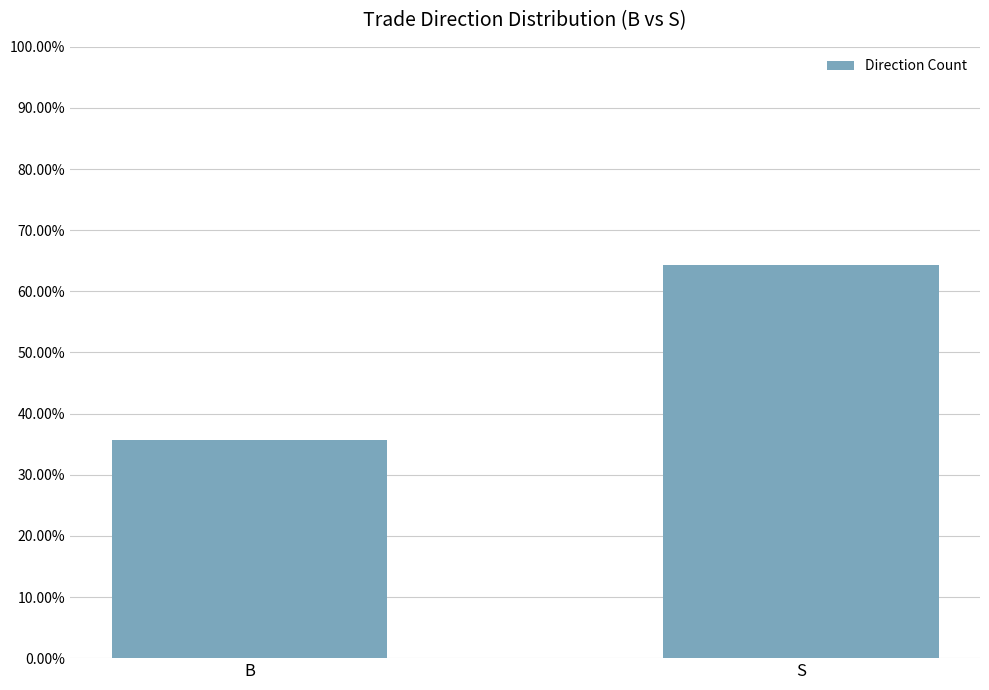

Rank the categories by value from highest to lowest.

S, B